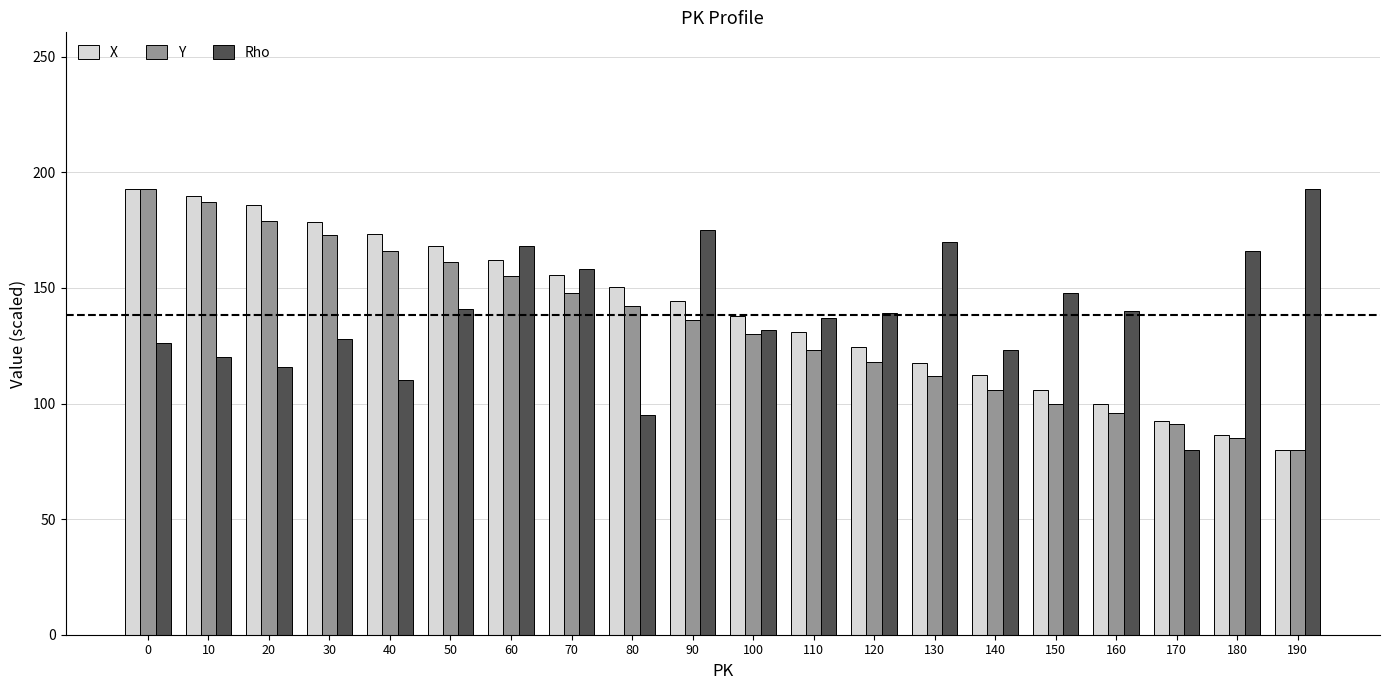

What is the value of the Rho bar at the 14th from the left?

170.0